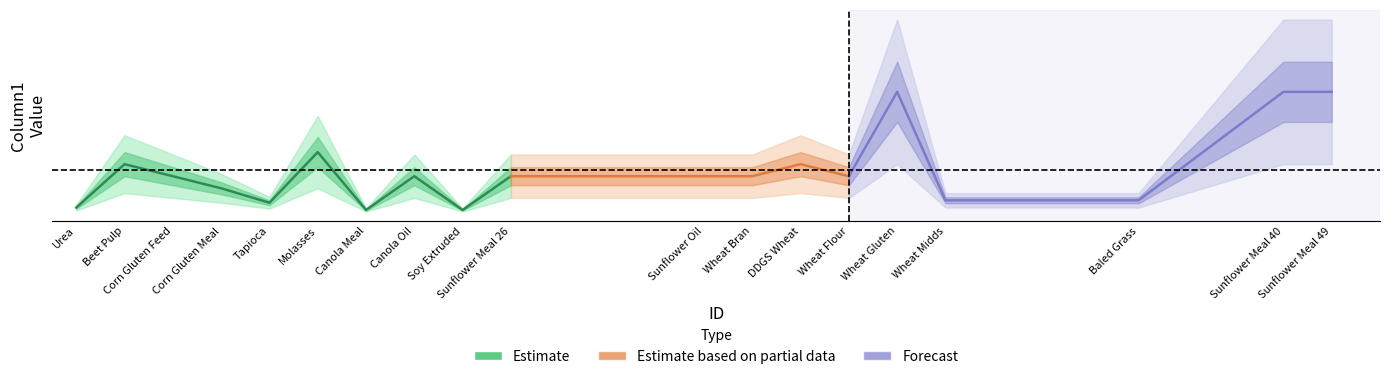

The chart shows a value of 31 at 6. True or false?

False